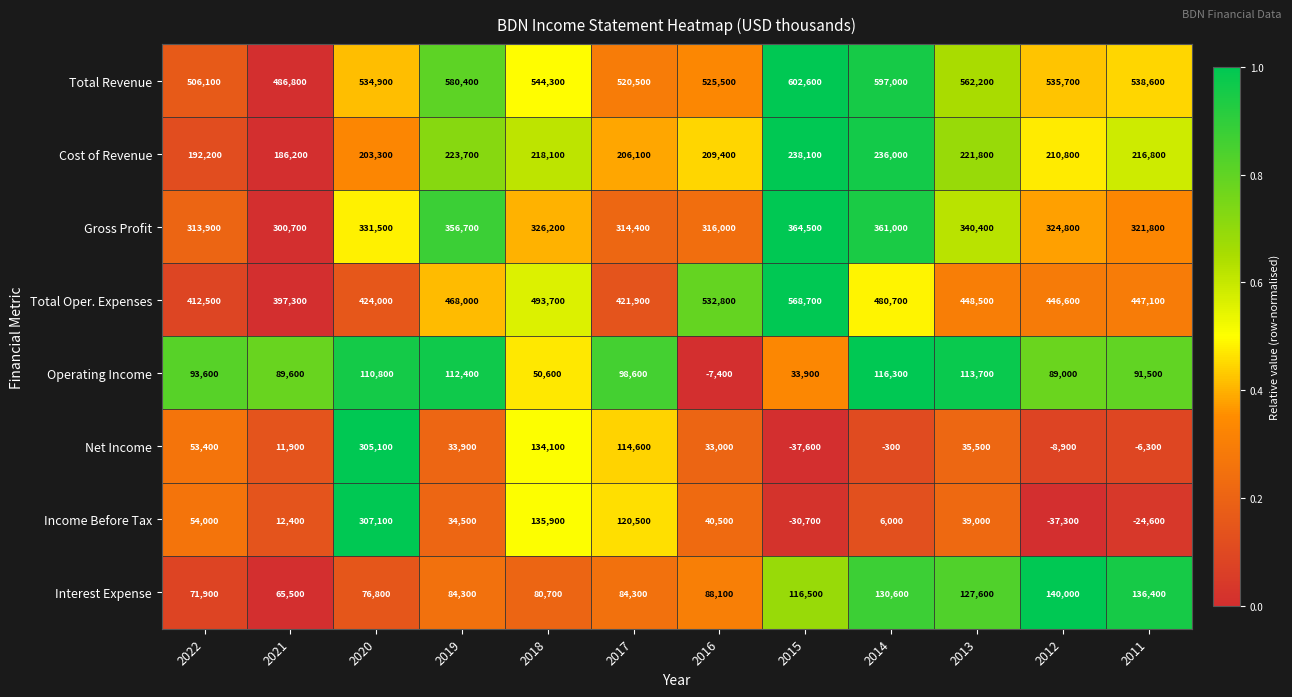

What is the difference between the maximum and minimum values in the Operating Income series?

123700